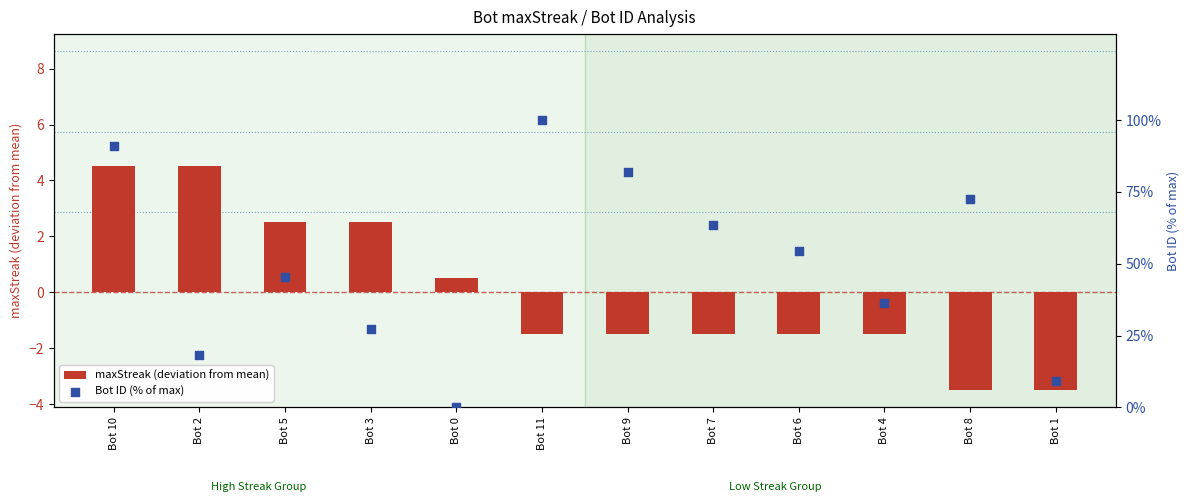

What are all the series names shown in the legend?

maxStreak (deviation from mean), Bot ID (% of max)